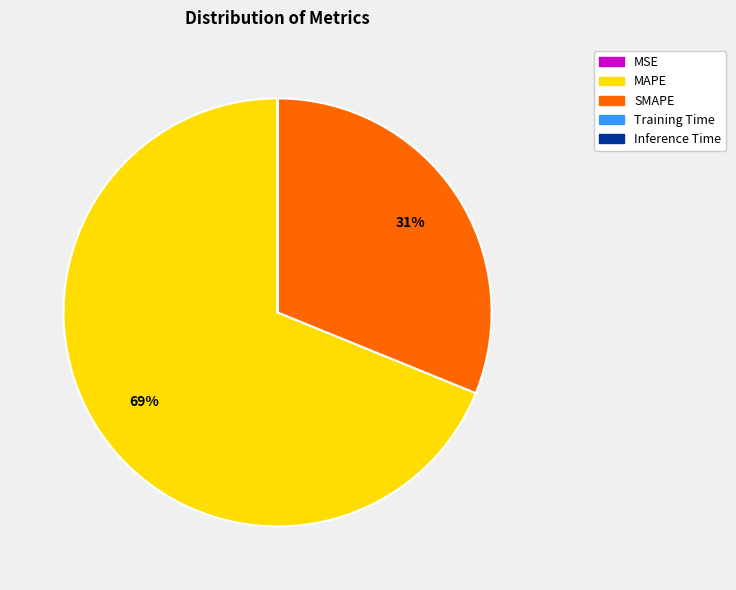

To the nearest percent, what is the difference between the largest and smallest slice percentages?

69%